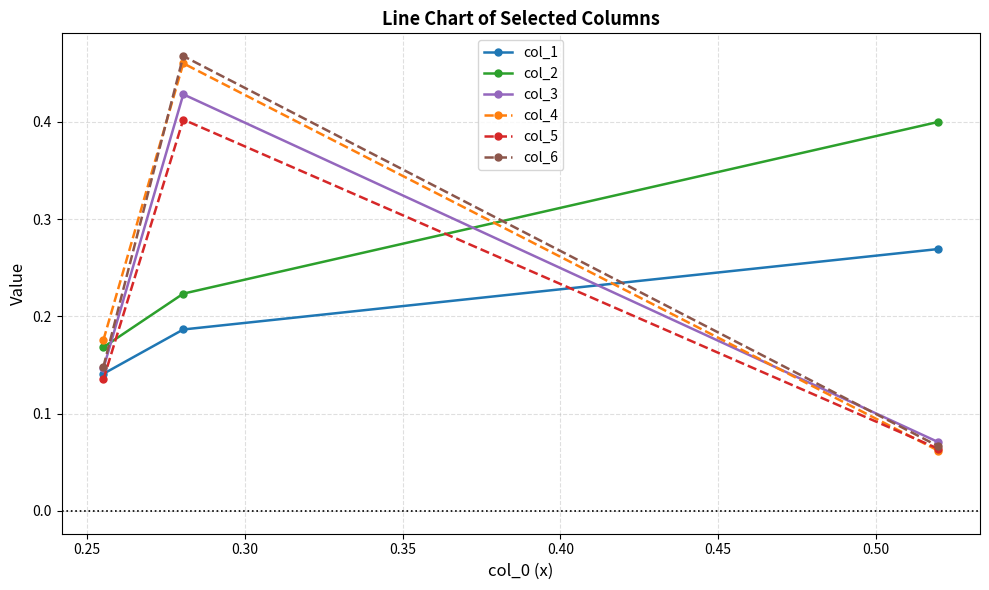

Which series has the widest spread of values?

col_6